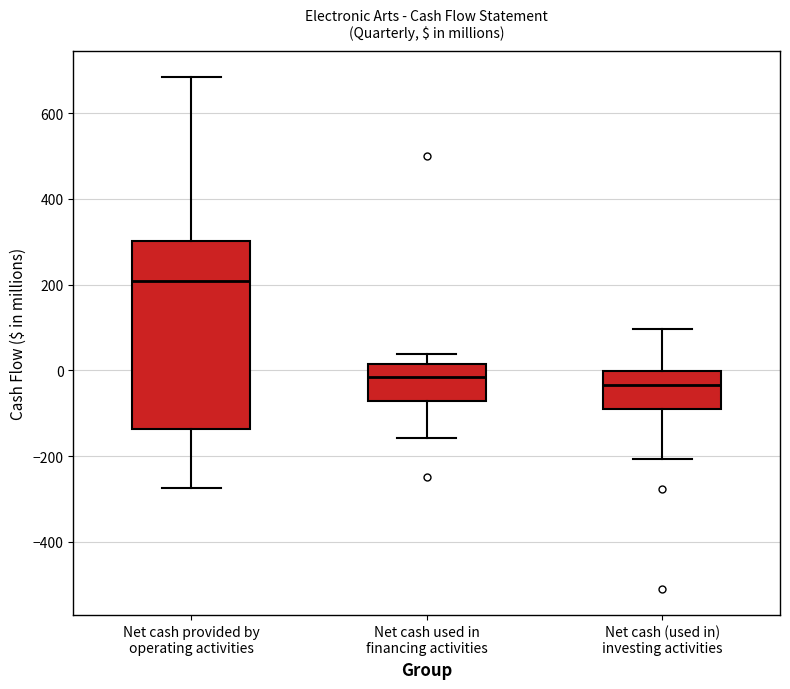

Reading left to right, transcribe this box plot: for each box, give where its median line is, the range the box spans, and where its two whiskers end, as read against the y-axis. The values are not printed on the chart, so give them approximately, as read against the axis.

Net cash provided by operating activities: median 200, box -140 to 300, whiskers -280 to 680
Net cash used in financing activities: median -20, box -80 to 20, whiskers -160 to 40
Net cash (used in) investing activities: median -40, box -100 to 0, whiskers -200 to 100